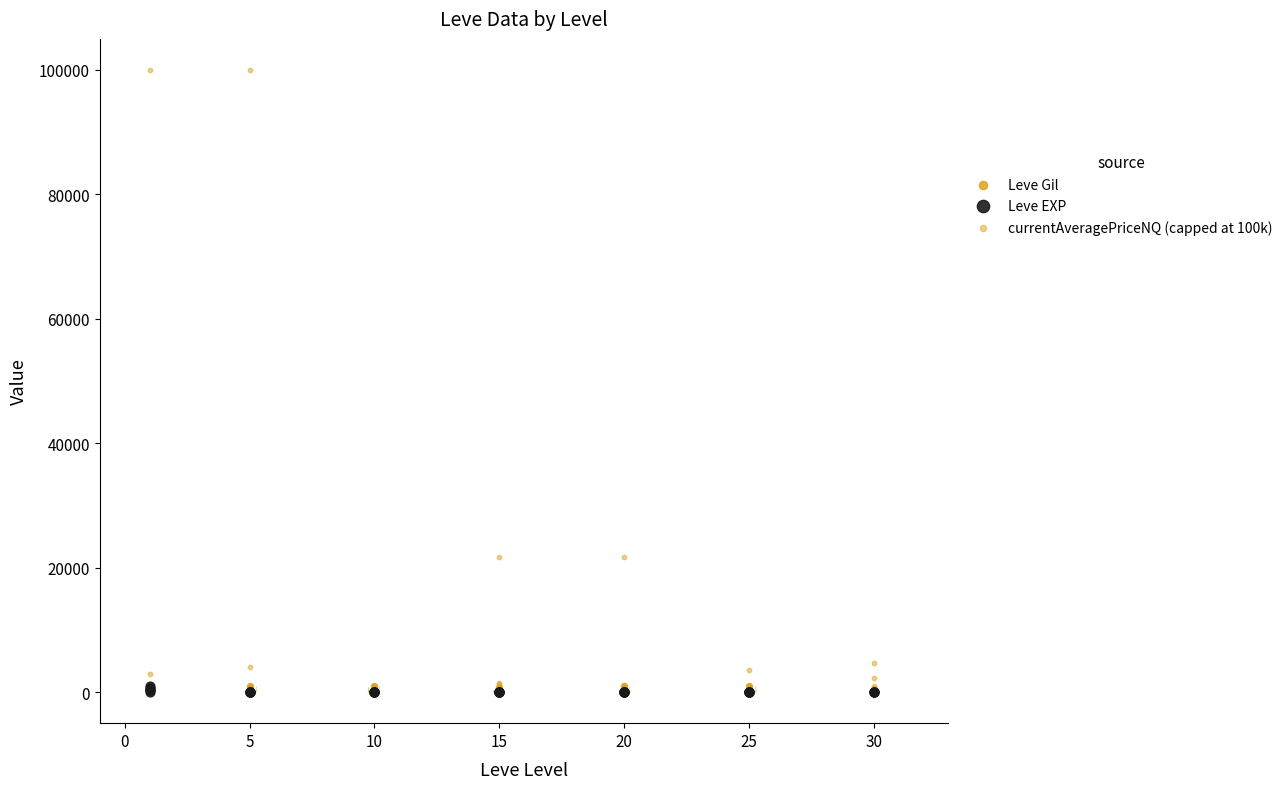

What are all the series names shown in the legend?

Leve Gil, Leve EXP, currentAveragePriceNQ (capped at 100k)